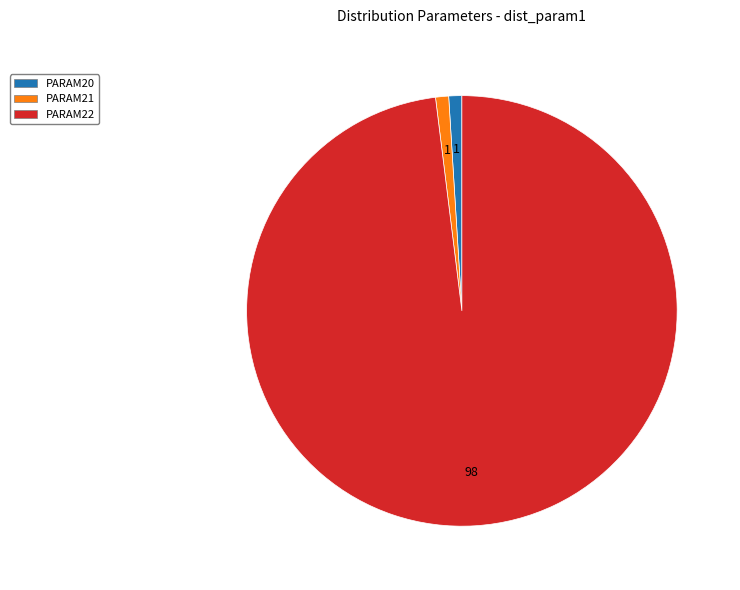

How many slices are in this pie chart?

3